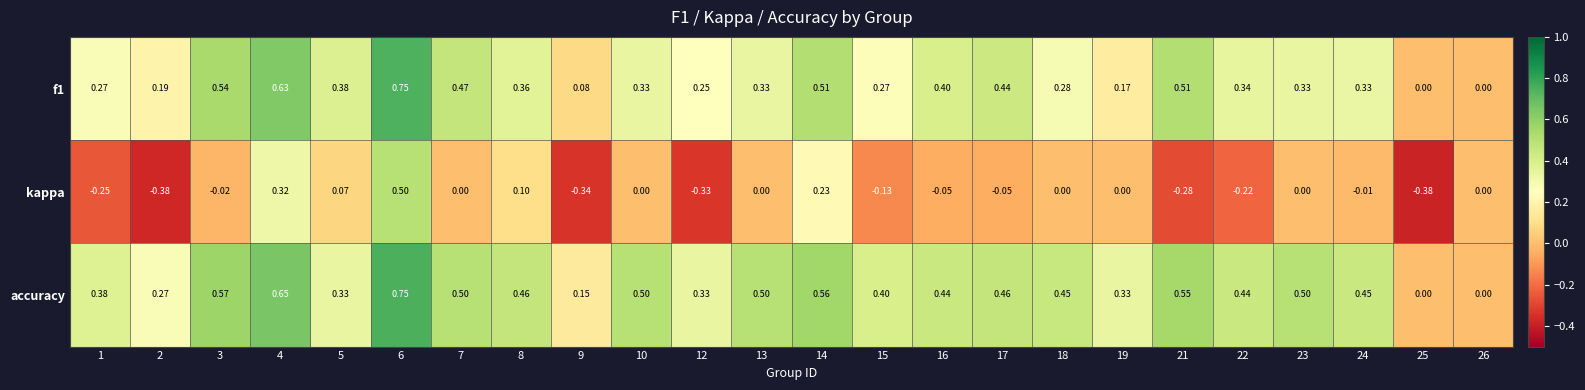

At 1, list the series in order from largest to smallest.

accuracy, f1, kappa